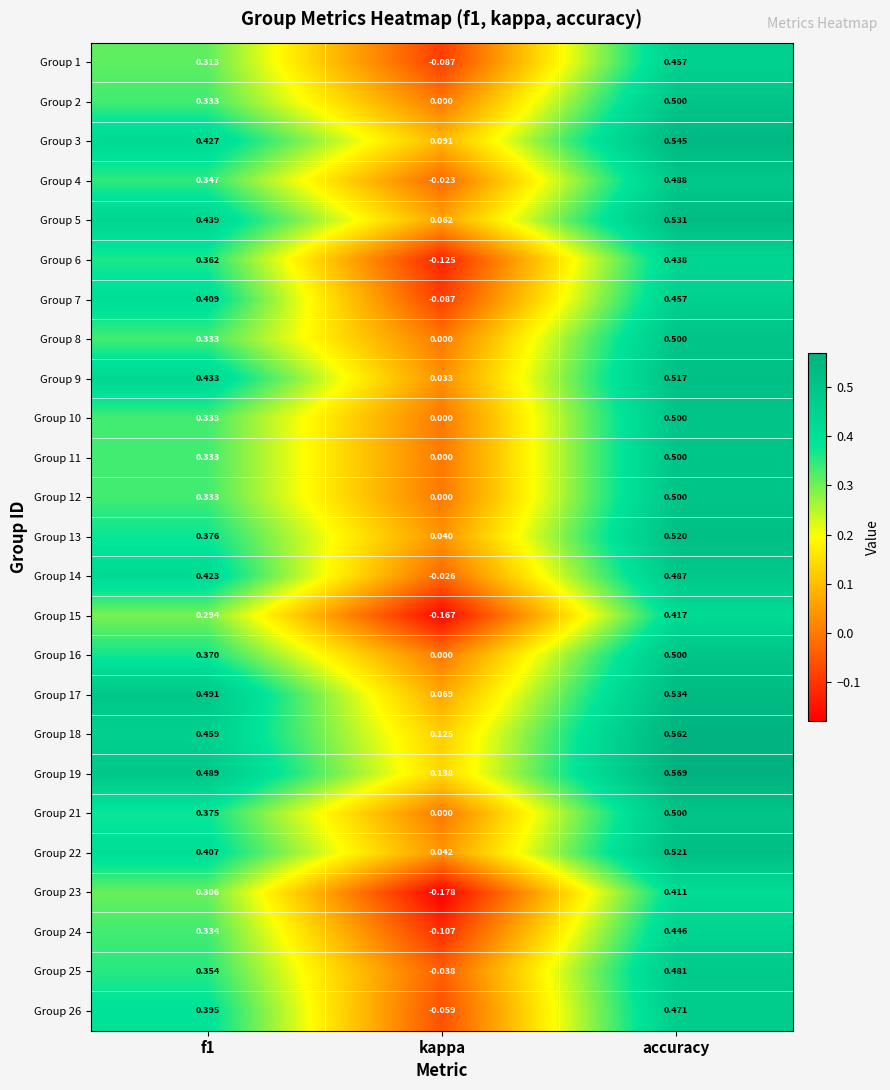

Is the value of Group 15 at accuracy greater than the value of Group 10 at f1?

Yes